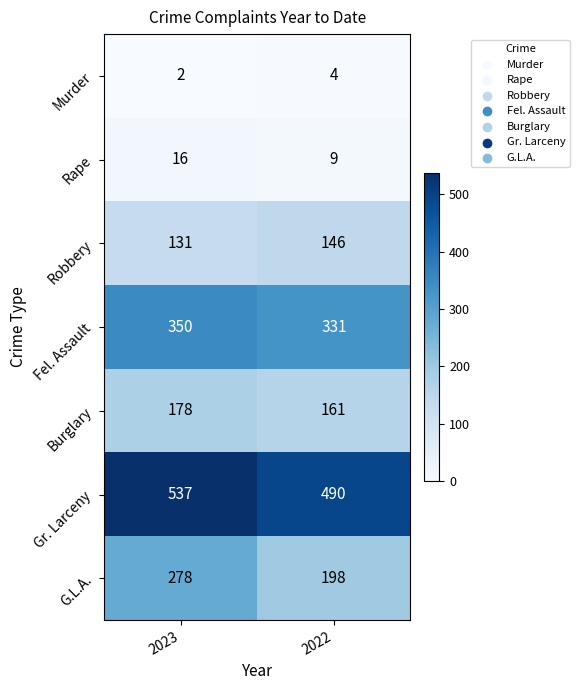

The Burglary series shows 245 at 2022. True or false?

False